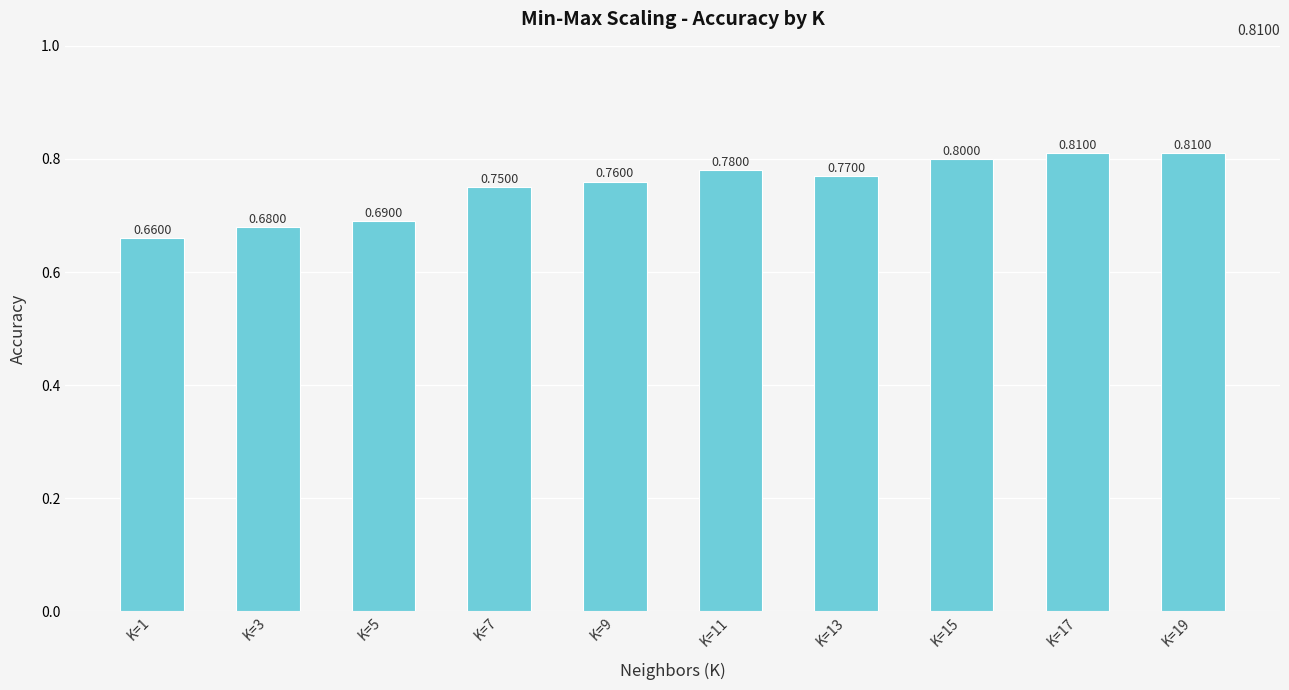

Between K=5 and K=19, which is larger?

K=19